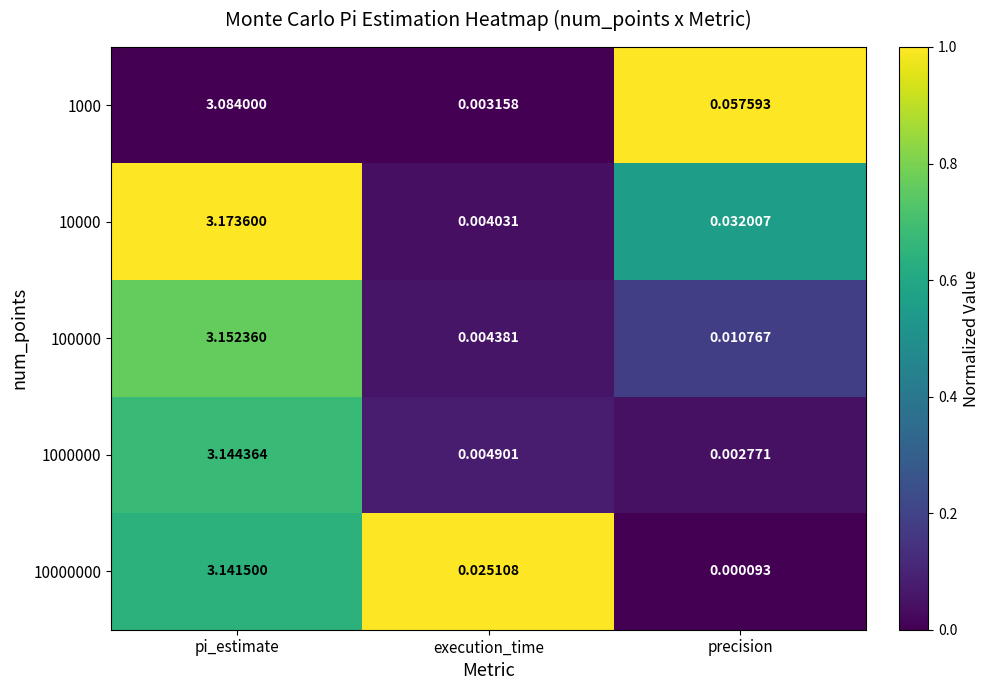

At execution_time, list the series in order from largest to smallest.

10000000, 1000000, 100000, 10000, 1000